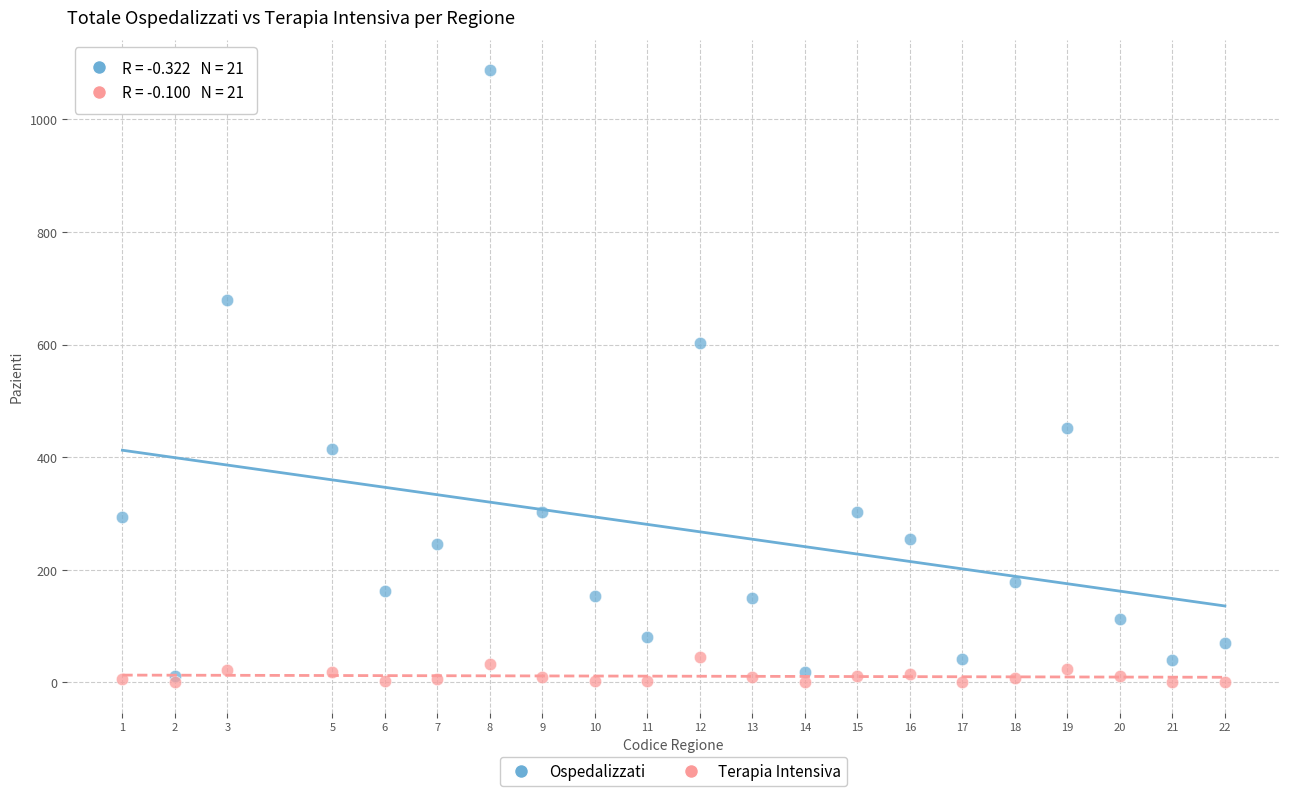

Which series has the widest spread of Y values?

Ospedalizzati